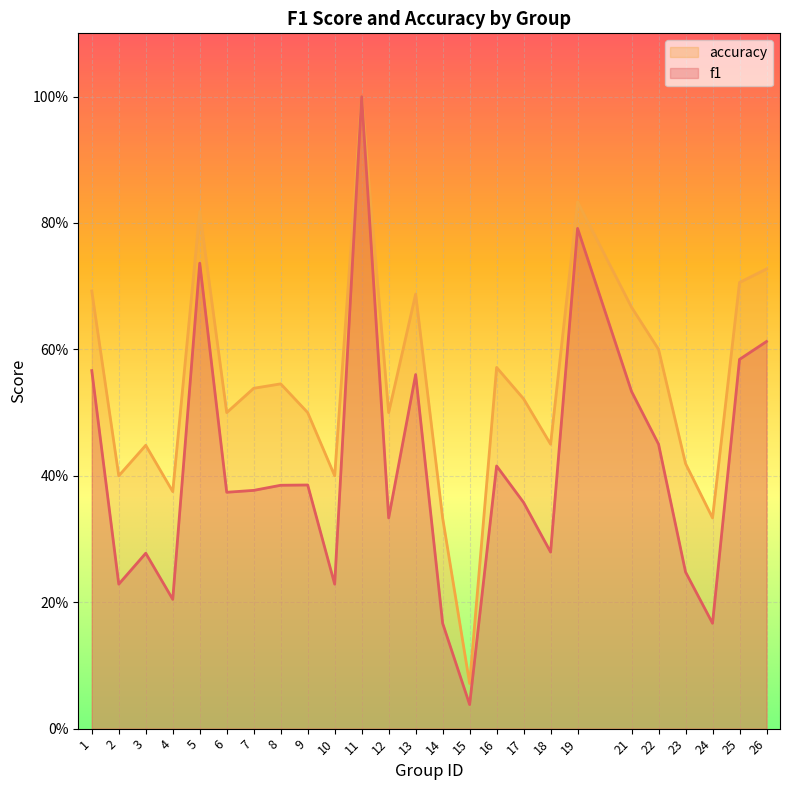

How many data points does each series have?

25